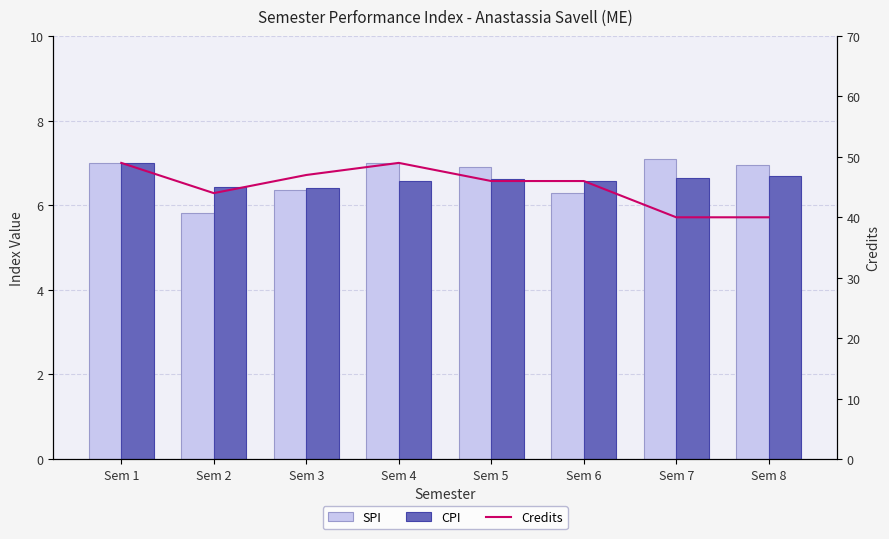

What is the average value of the SPI series?

6.7